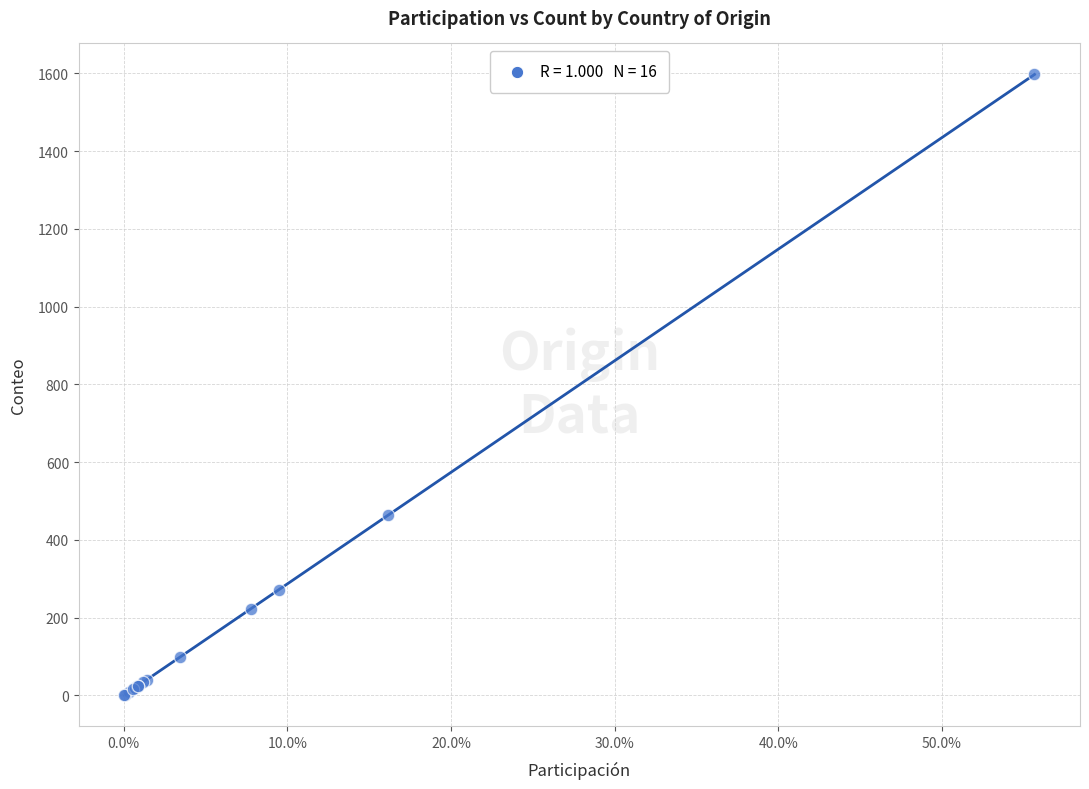

What Y value in the scatter plot is closest to 799?

463